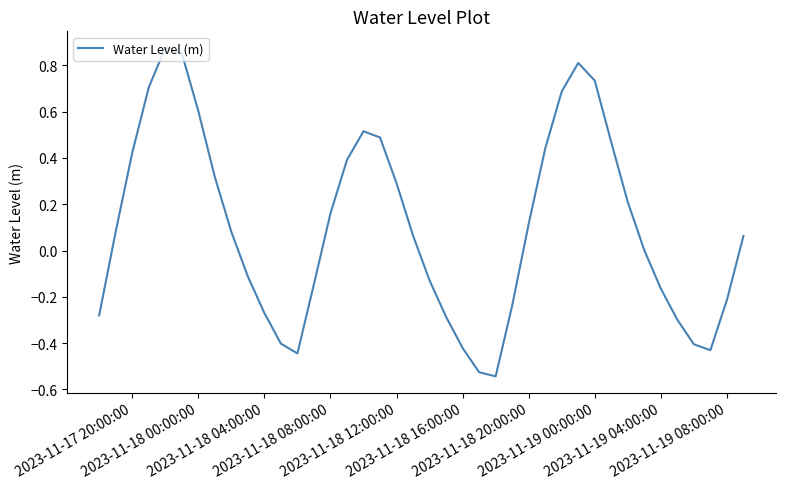

What is the minimum value shown in the chart?

-0.5